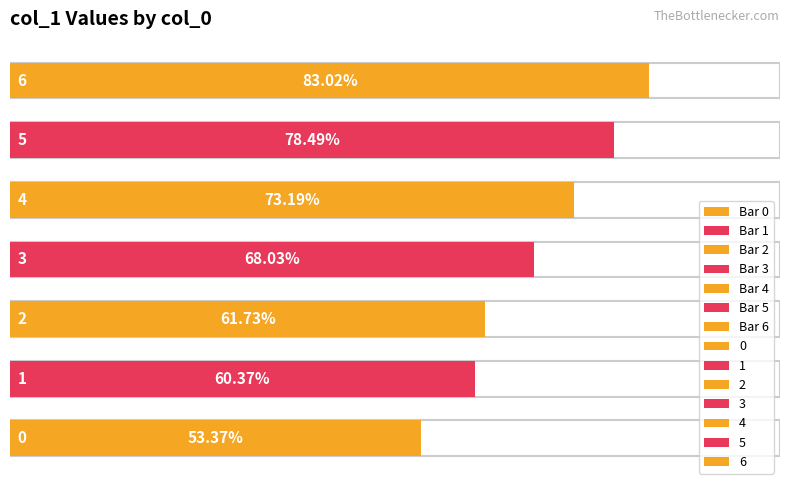

What is the value of the 3rd bar from the left?

0.6